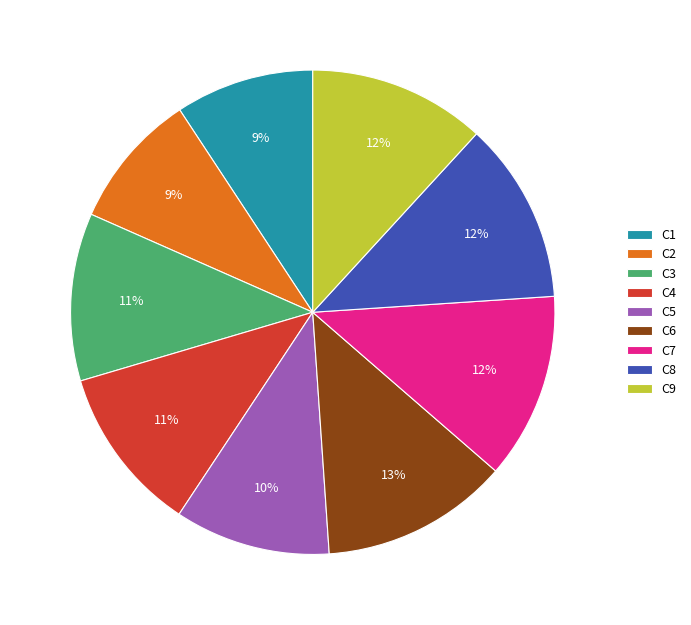

Between C5 and C4, which is larger?

C4